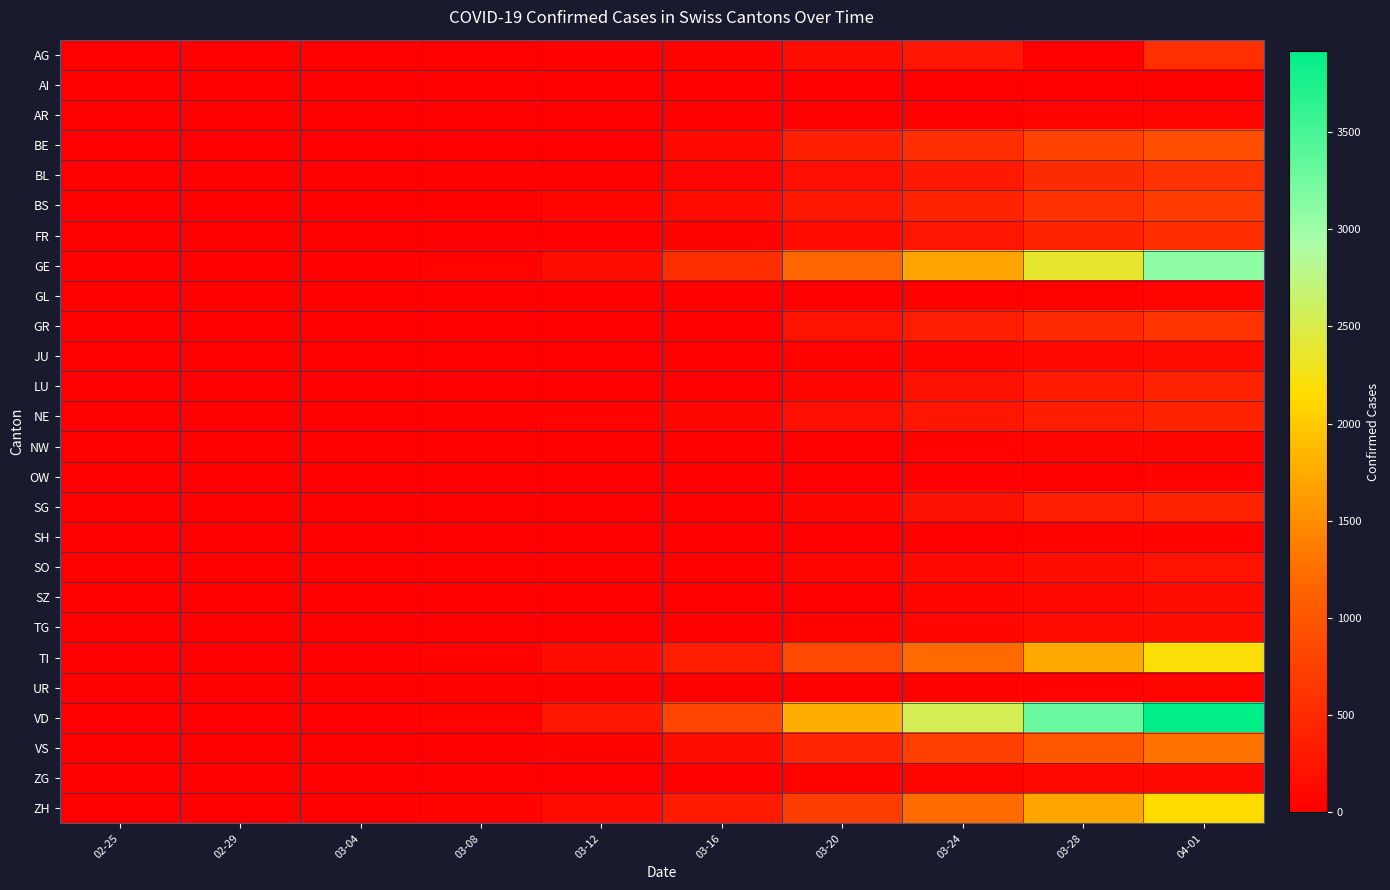

Which series has the largest range (max minus min)?

VD